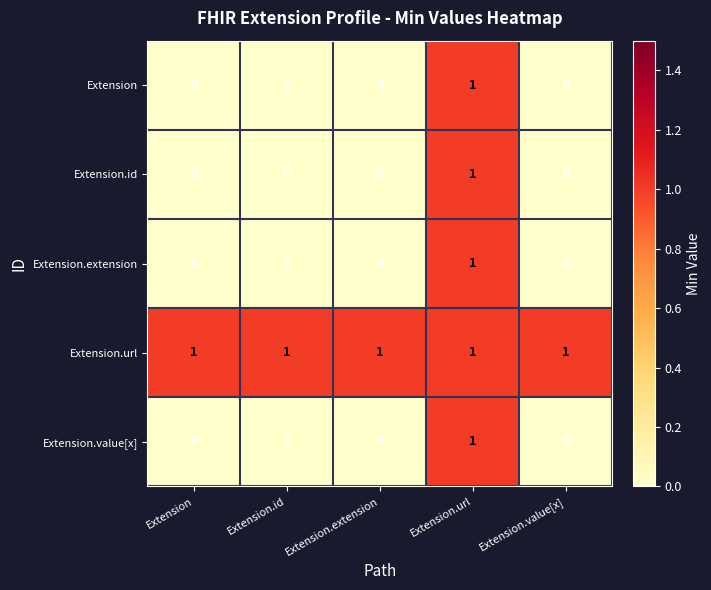

How many distinct data groups are displayed?

5